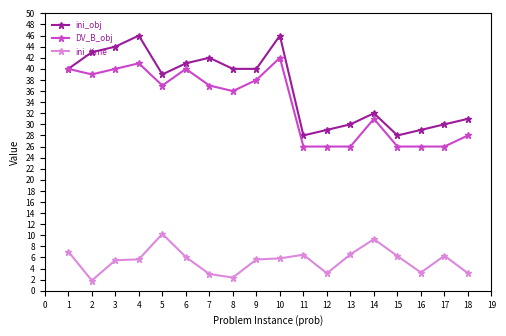

What is the value of the ini_time point at the 11th from the left?

6.5